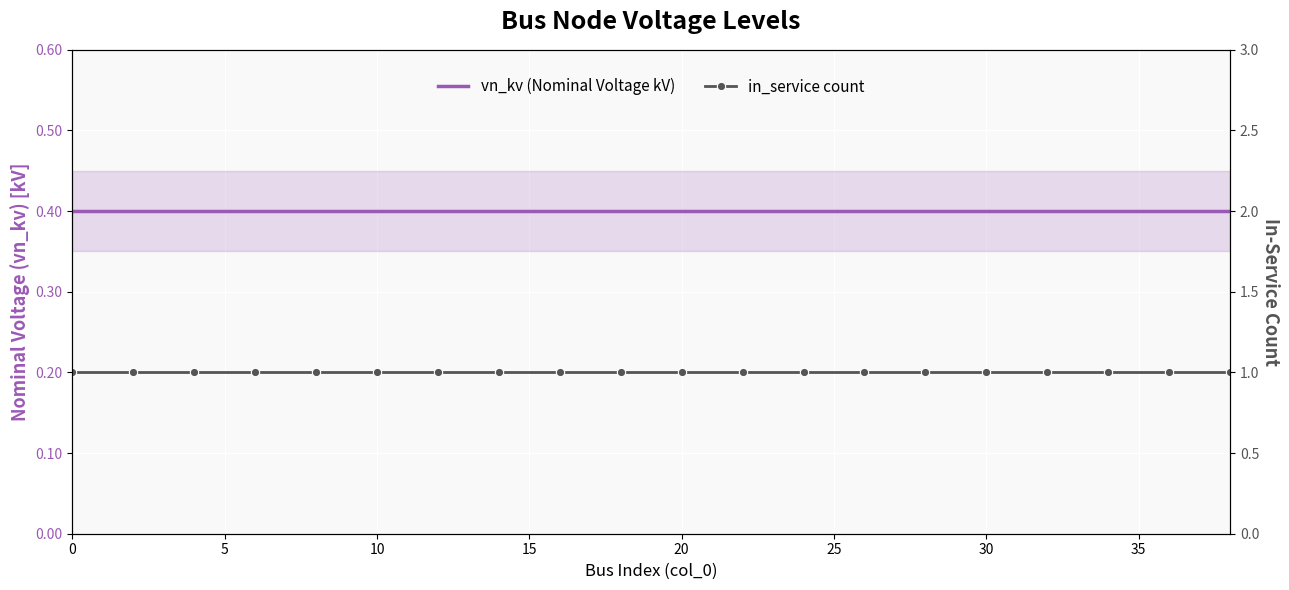

Is it true that in_service count equals 1.0 at 12?

True